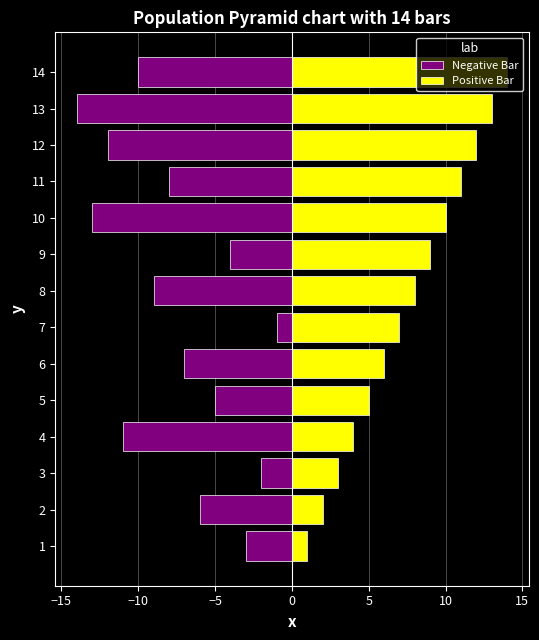

How many data points in Negative Bar are above -7?

6